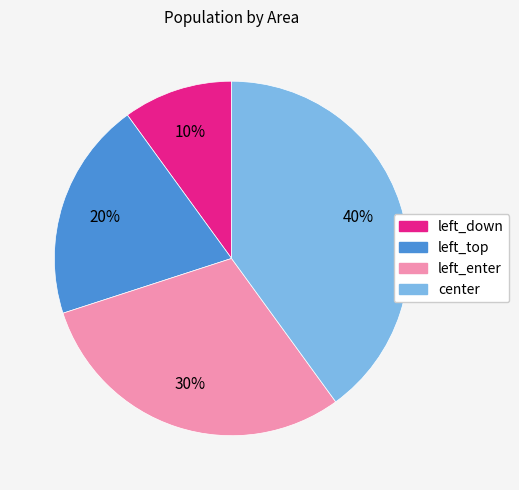

Is the sum of left_down and left_top greater than half?

No